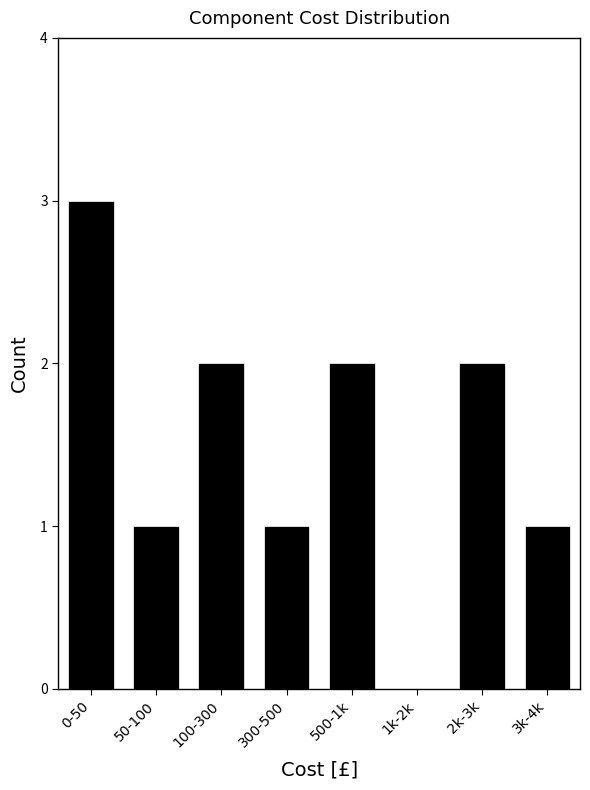

Between 300-500 and 1k-2k, which is larger?

300-500